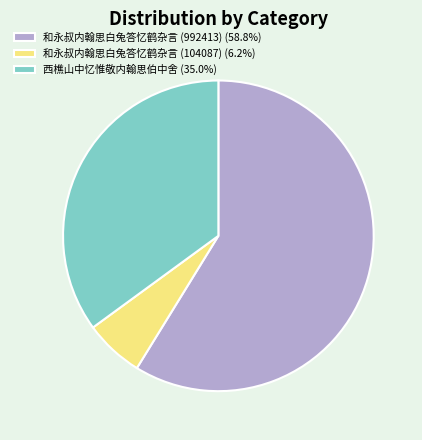

How many segments does this pie chart have?

3